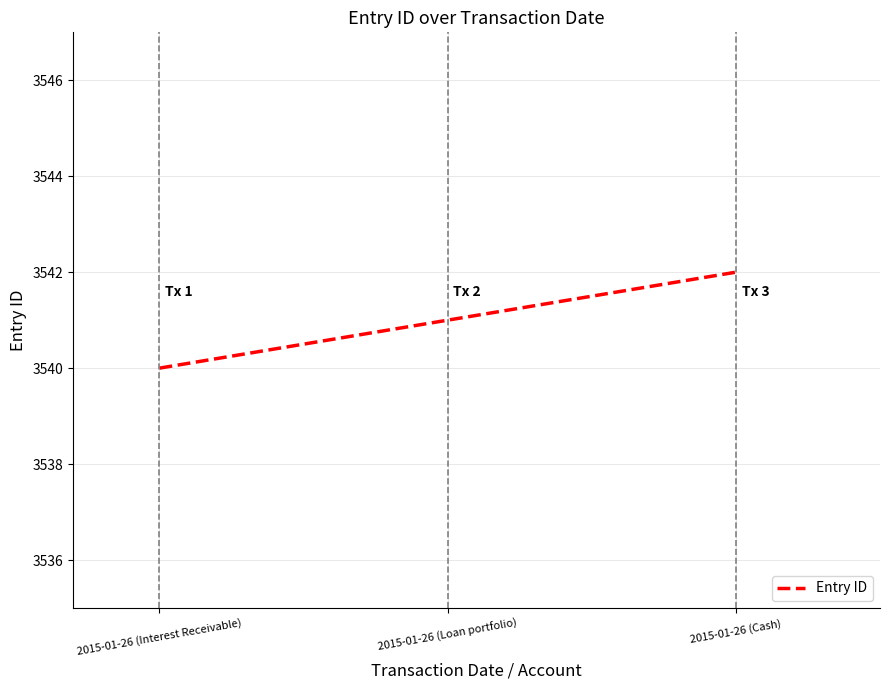

Count the number of data series in this chart.

1